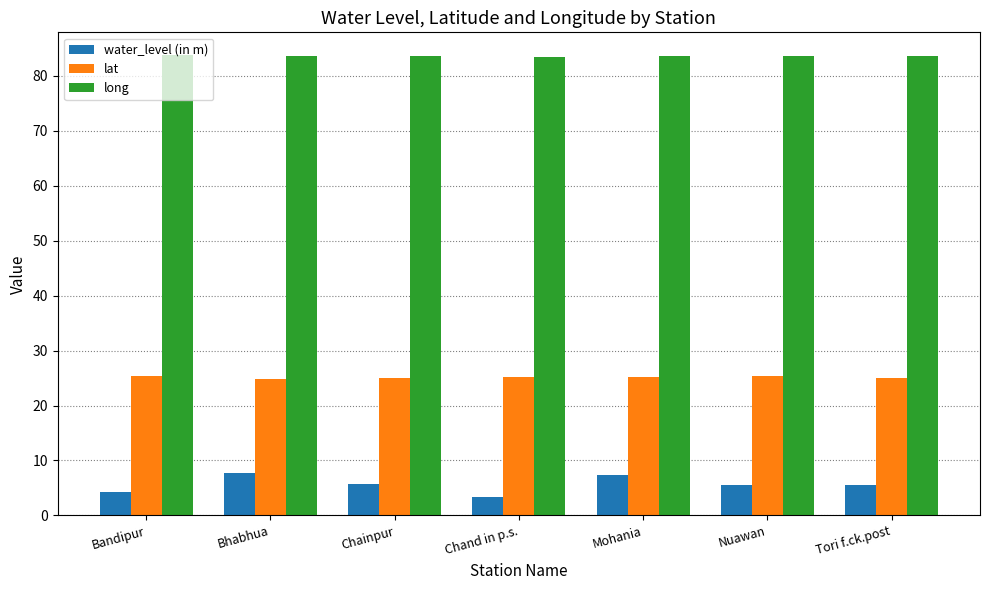

What is the maximum value shown in the chart?

83.7